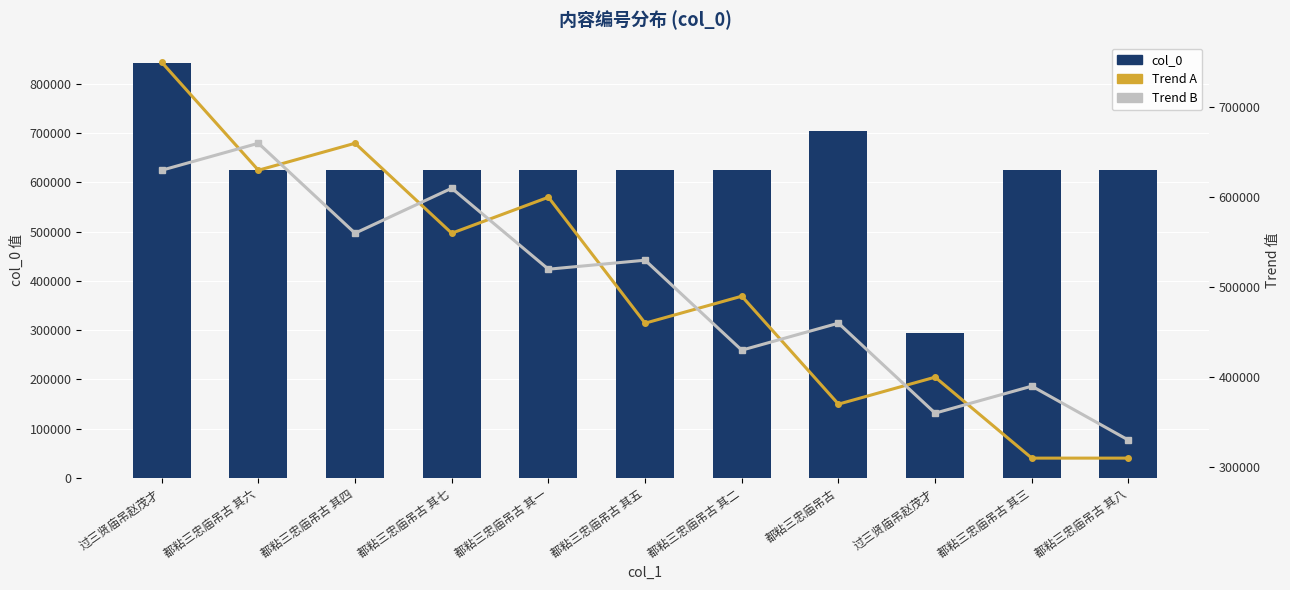

How many distinct data groups are displayed?

3